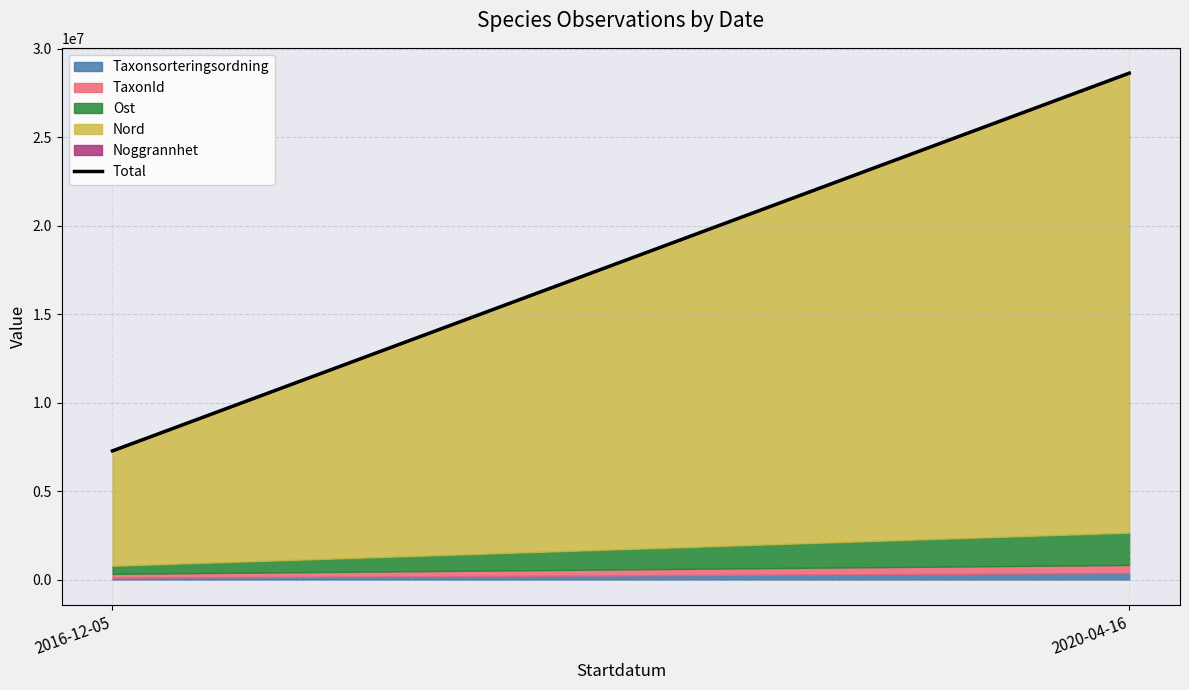

True or false: the data shows 3848825 at 2016-12-05.

False